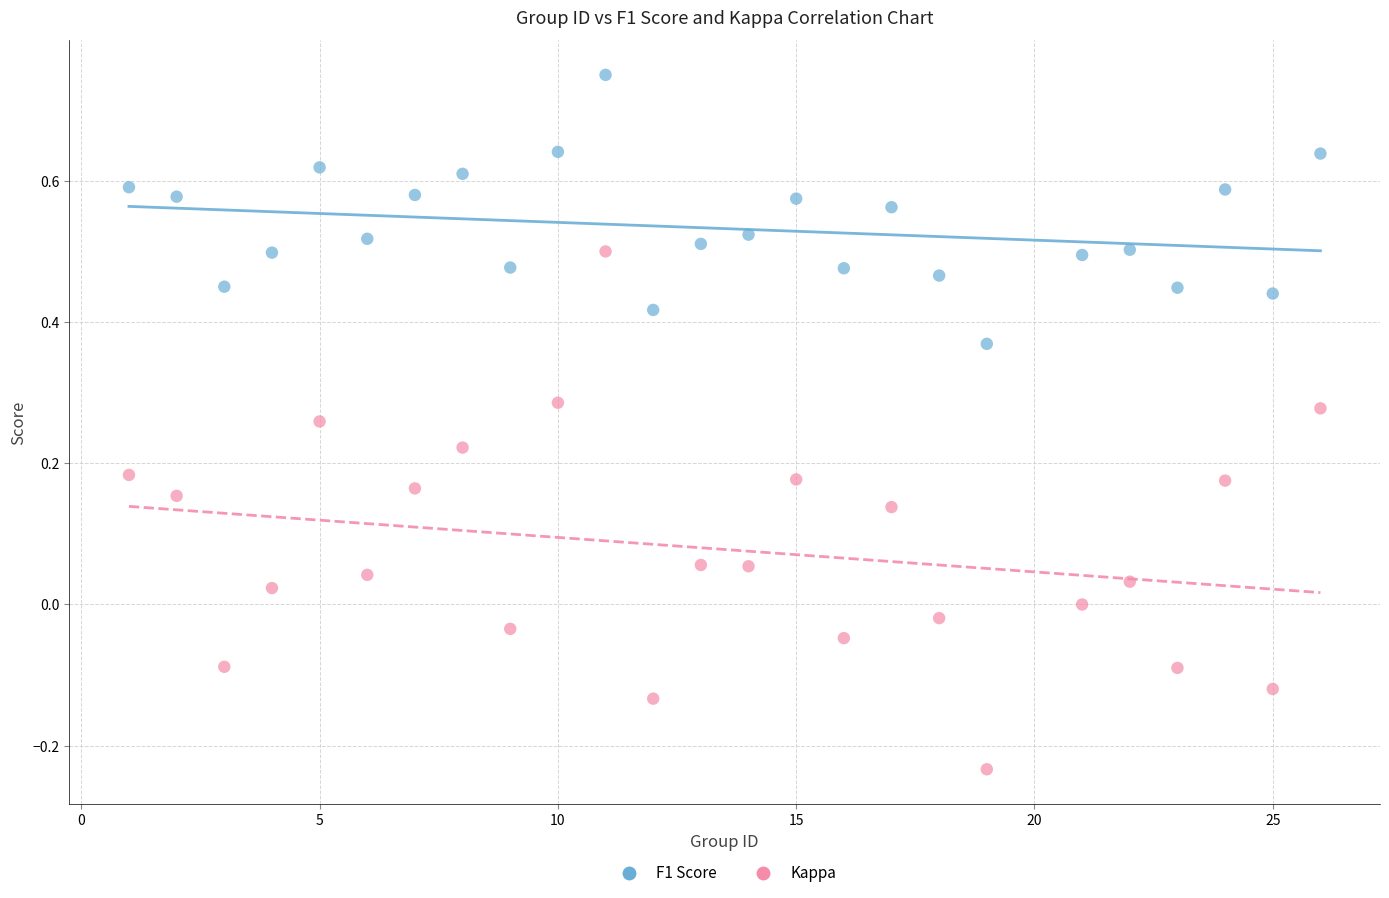

Which series contains the lowest Y value?

Kappa